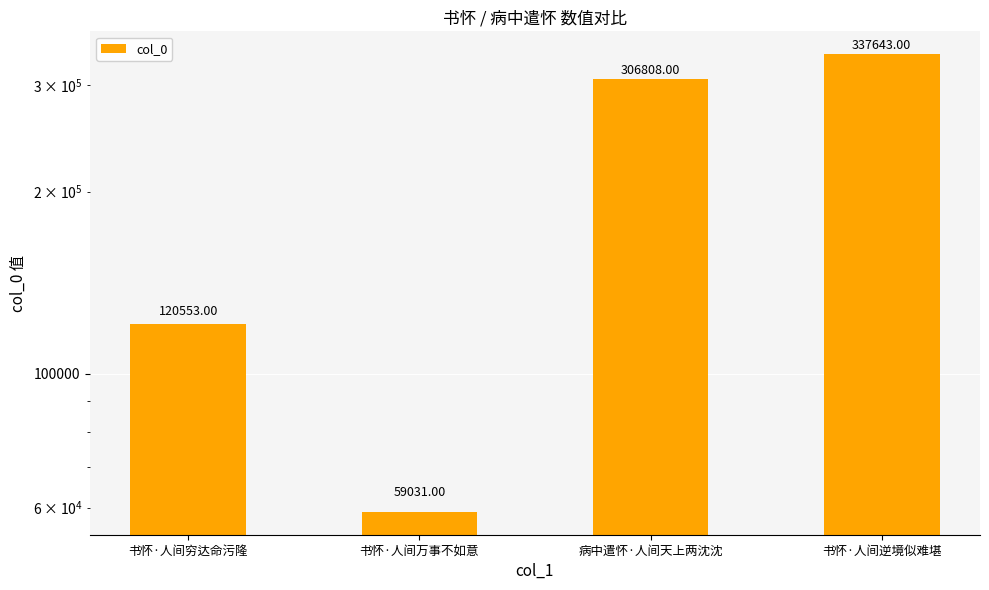

What position from the right is 书怀·人间穷达命污隆?

4